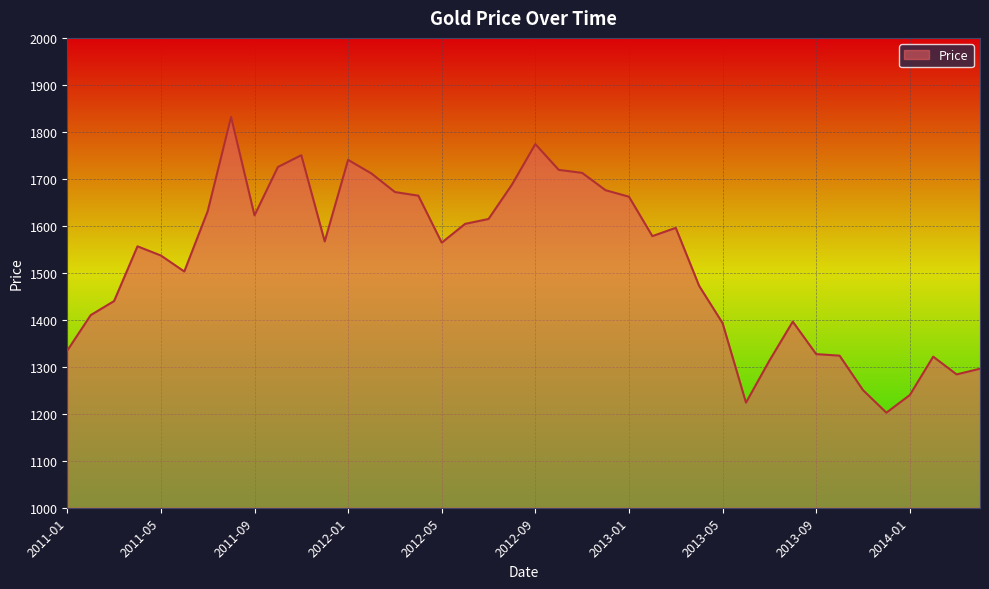

What is the smallest value displayed?

1202.3